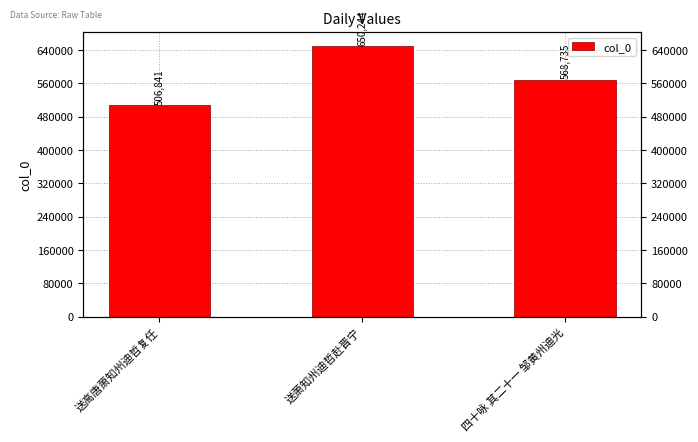

Rank the categories by value from highest to lowest.

送萧知州迪哲赴晋宁, 四十咏 其二十一 邹黄州迪光, 送高唐萧知州迪哲复任